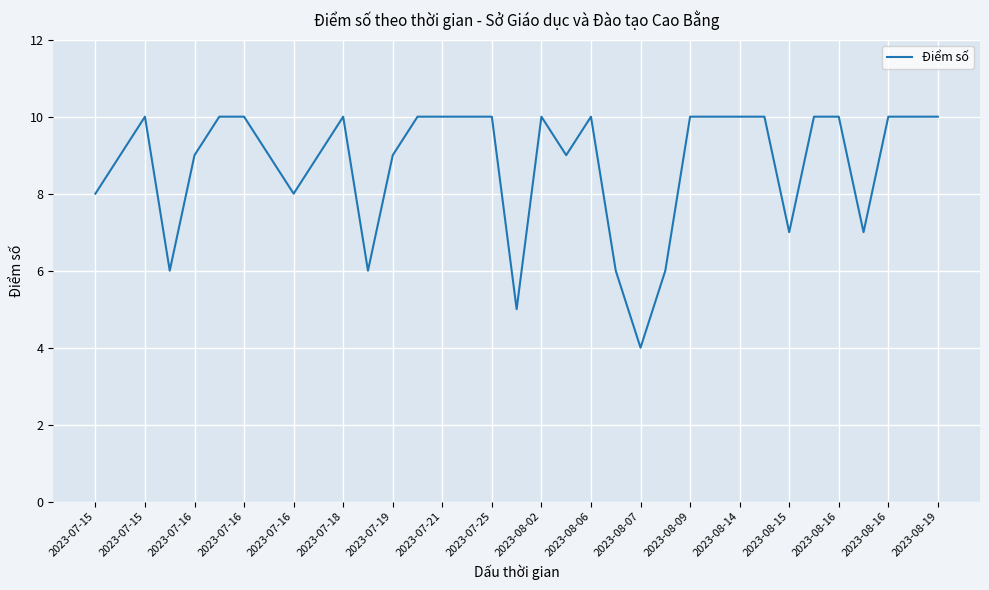

What is the minimum value shown in the chart?

4